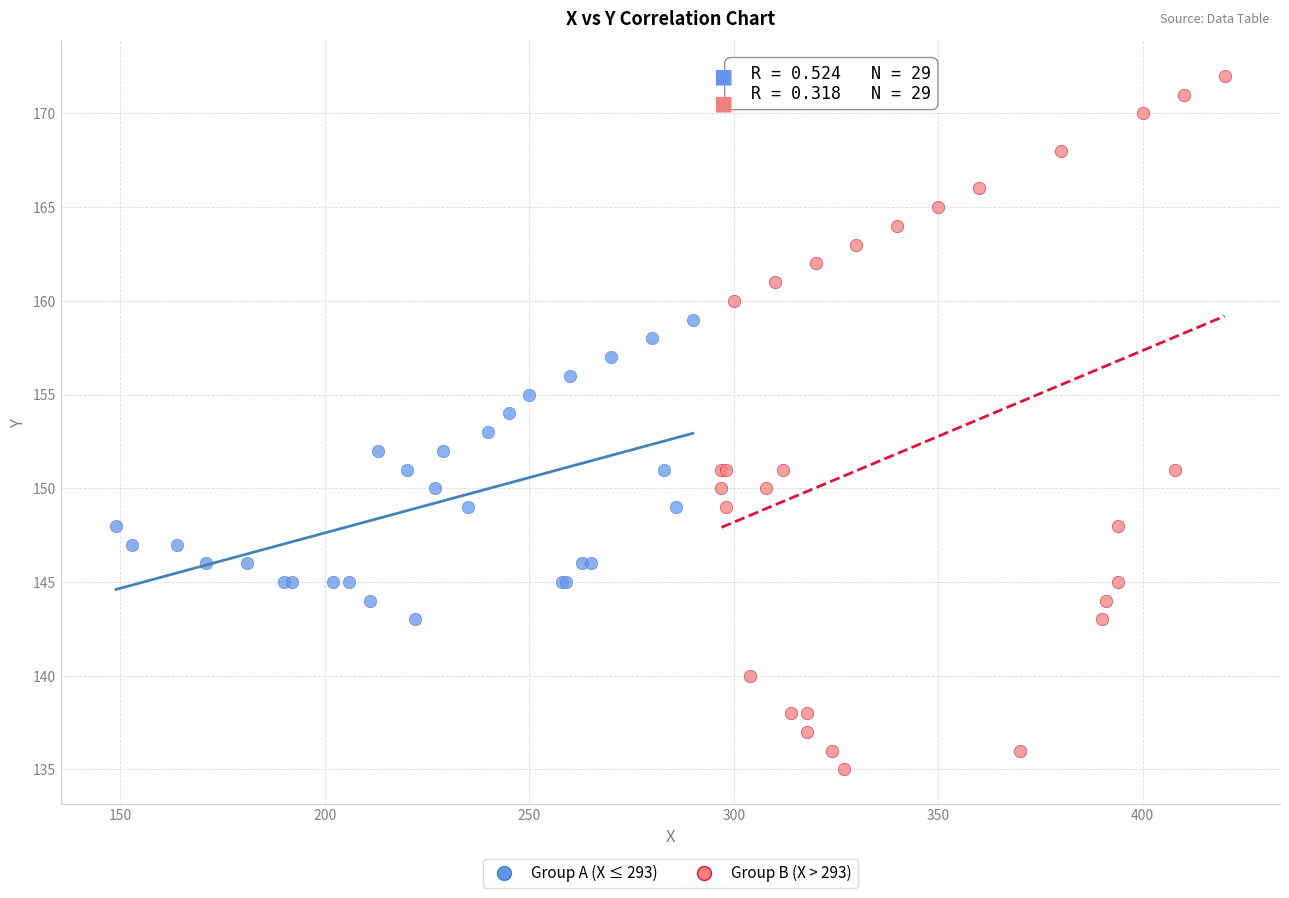

Which series contains the highest Y value?

Group B (X > 293)